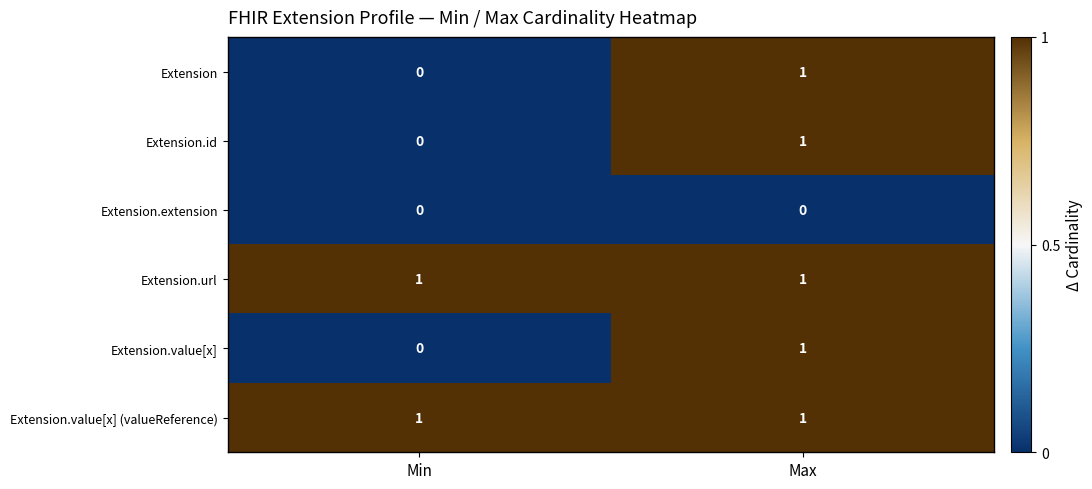

The value of Extension.id at Min is 1. True or false?

False